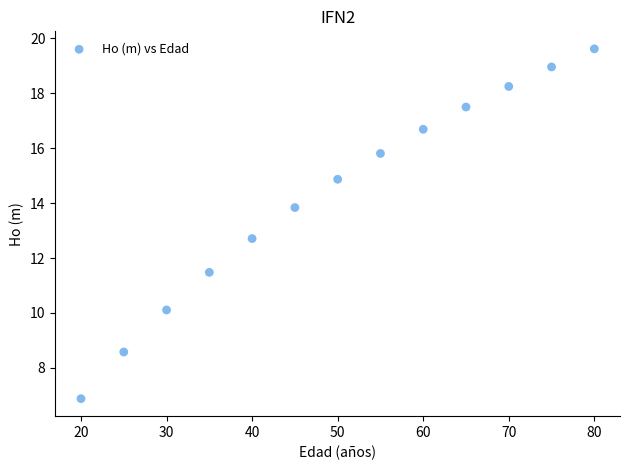

What Y value in the scatter plot is closest to 13?

12.7